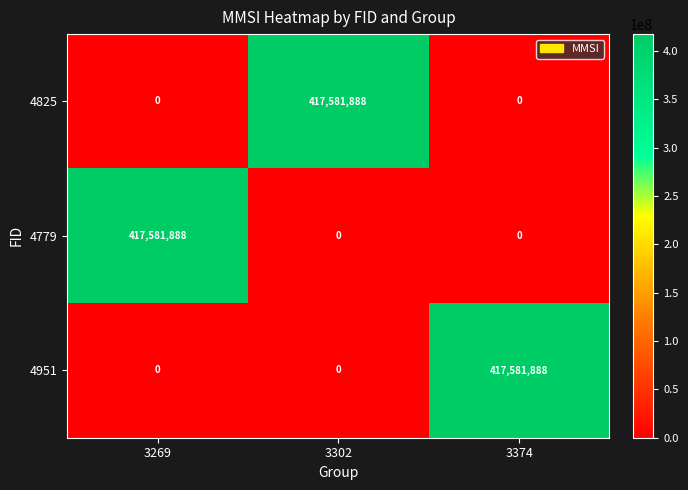

What is the difference between the highest and lowest values at 3269?

417581888